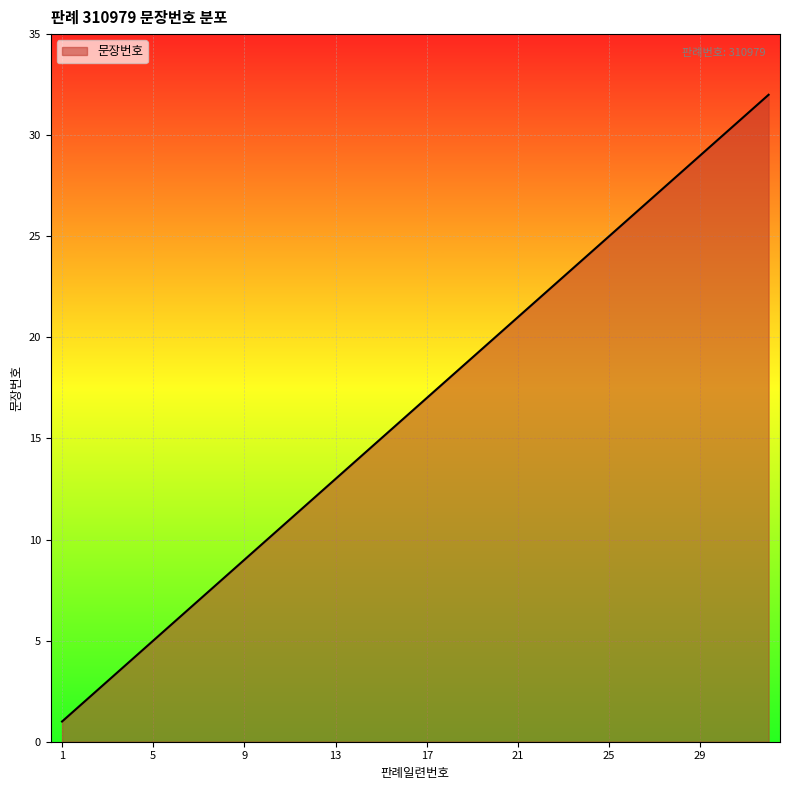

What is the greatest value displayed?

32